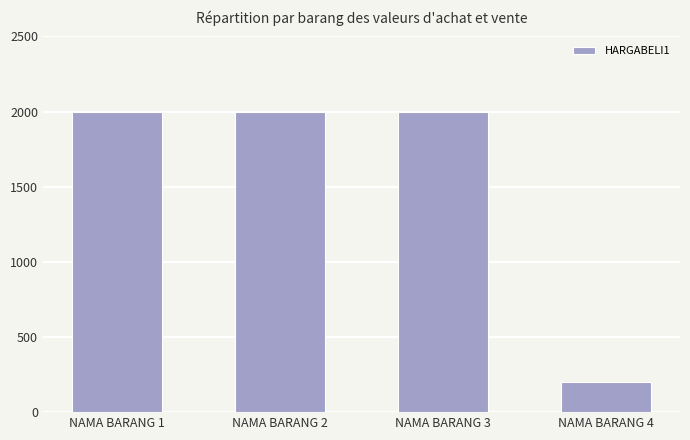

Are the bars horizontal?

No